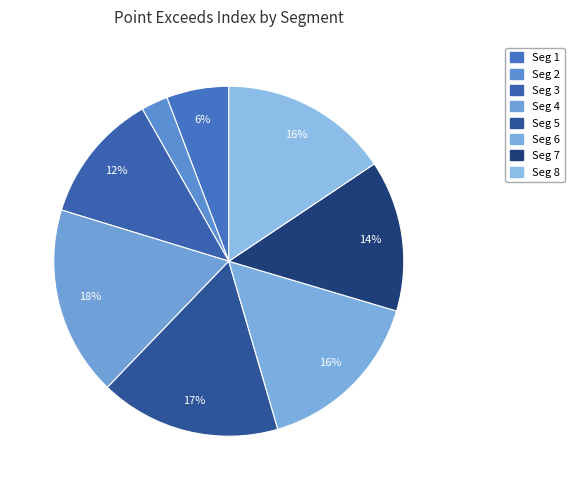

How many slices are in this pie chart?

8